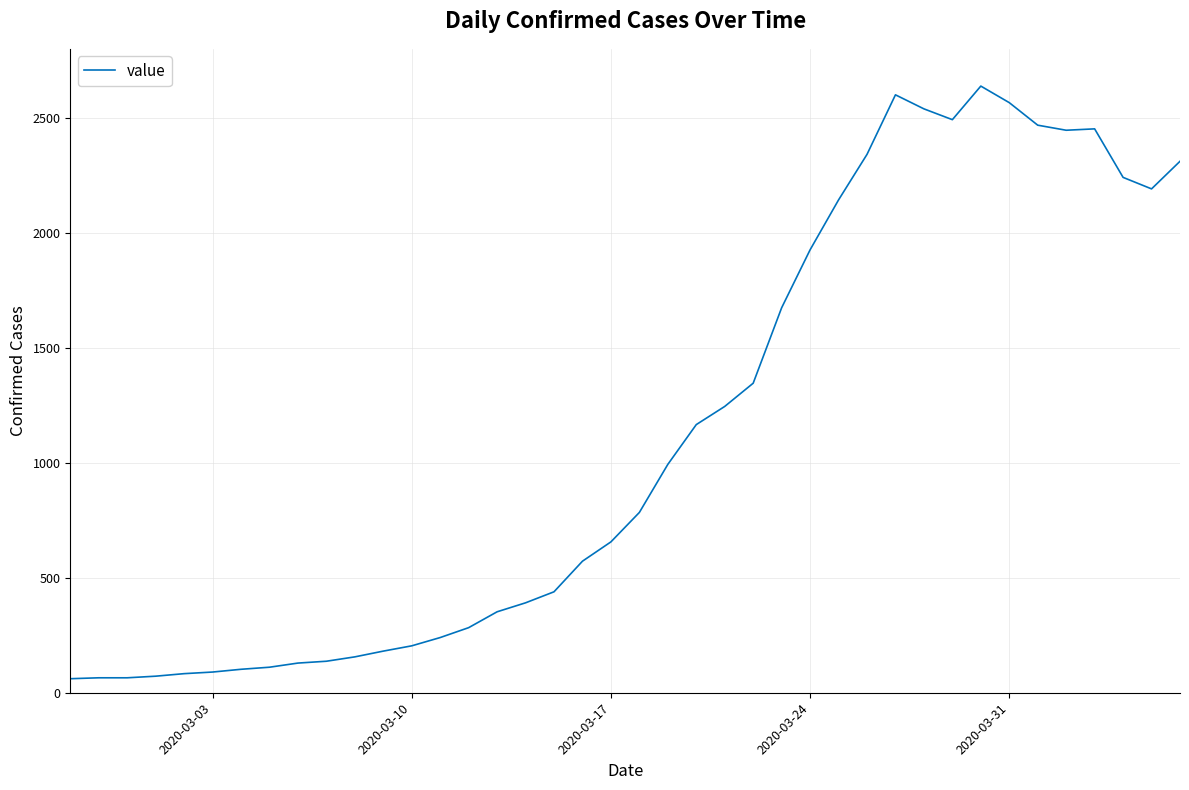

What is the minimum value shown in the chart?

61